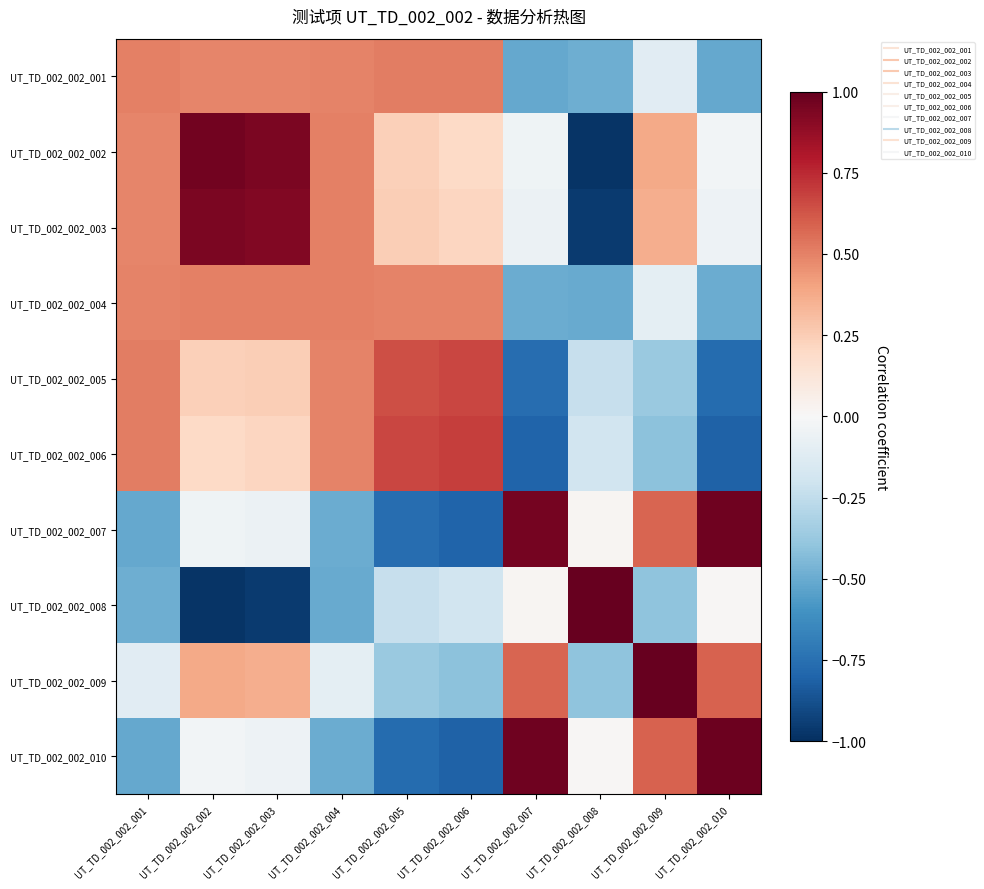

How many data points does each series have?

10